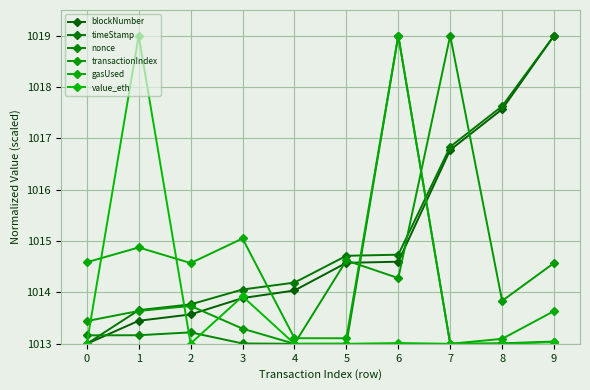

How many data points does each series have?

10